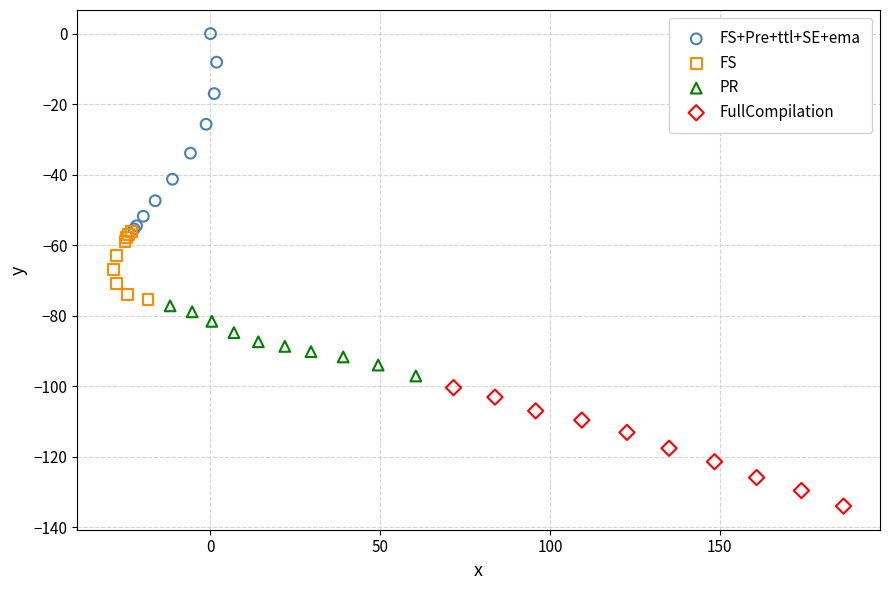

Which series has the widest spread of Y values?

FS+Pre+ttl+SE+ema